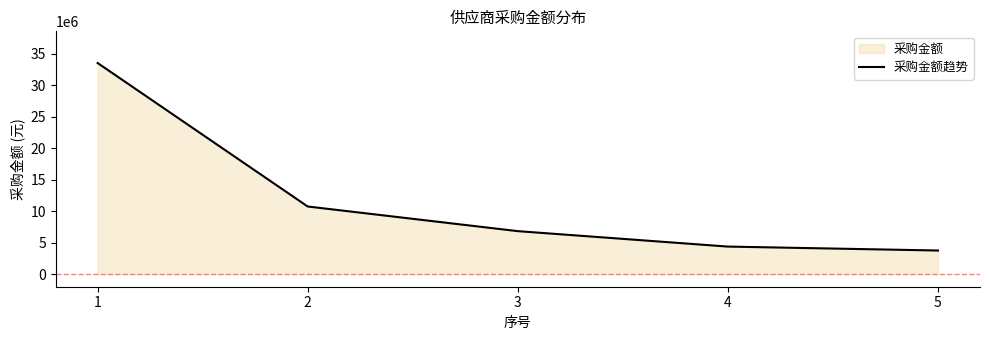

What is the difference between the maximum and minimum values?

29810028.5